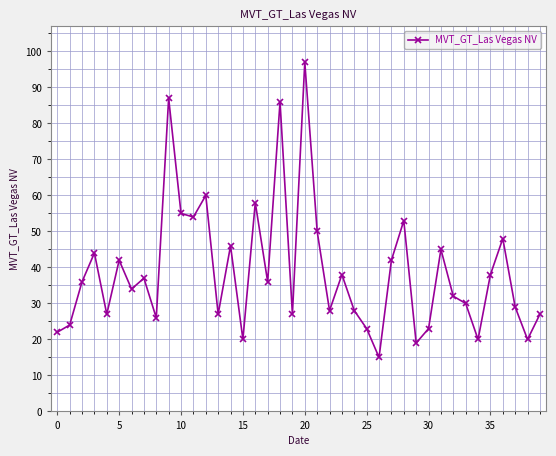

What is the average value?

39